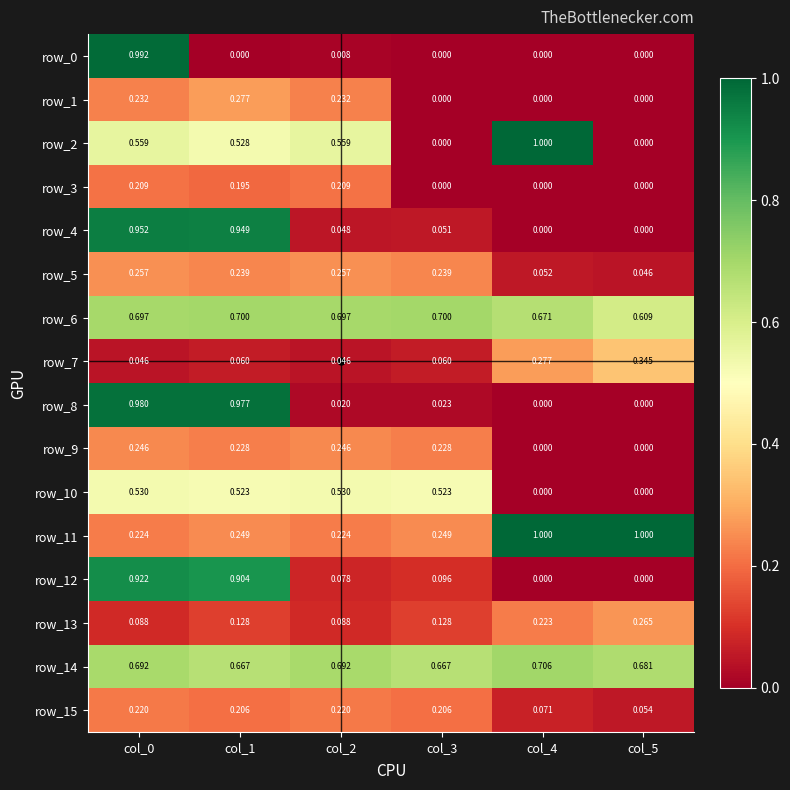

Which series has the largest total across all categories?

row_14